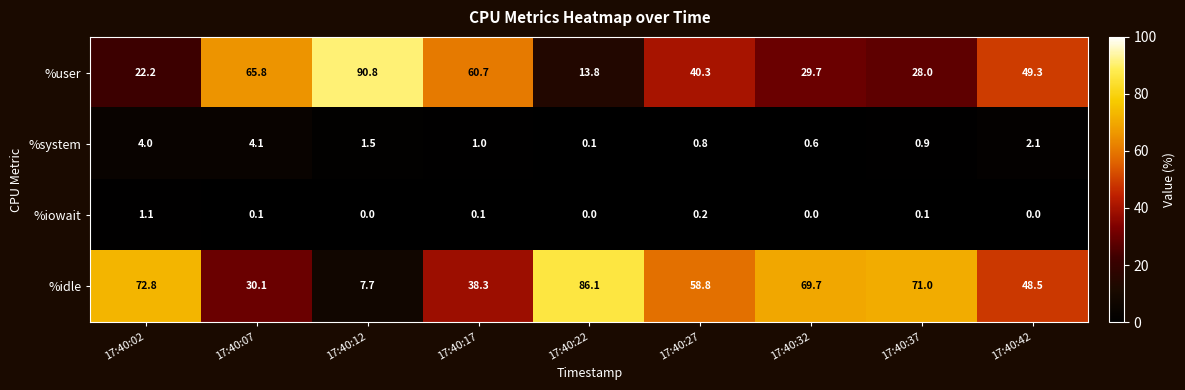

Count the number of data series in this chart.

4